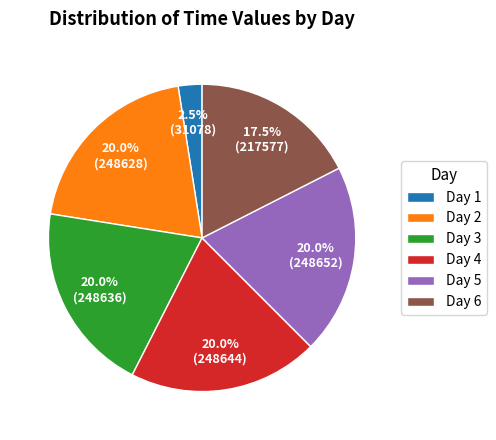

Does any single category account for the majority?

No